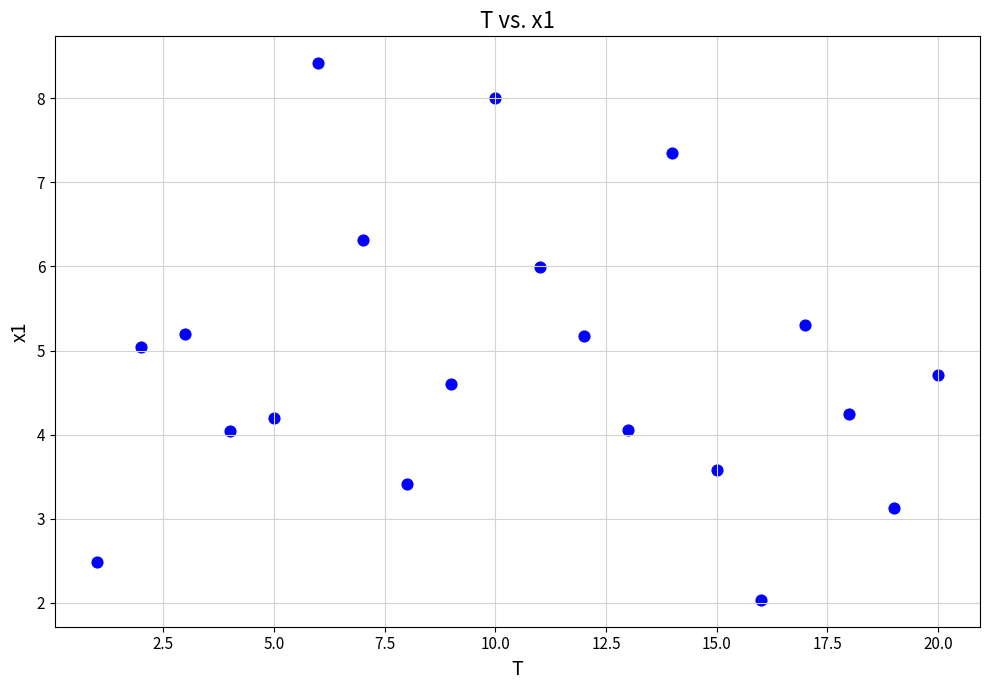

Count the number of points in this scatter plot.

20